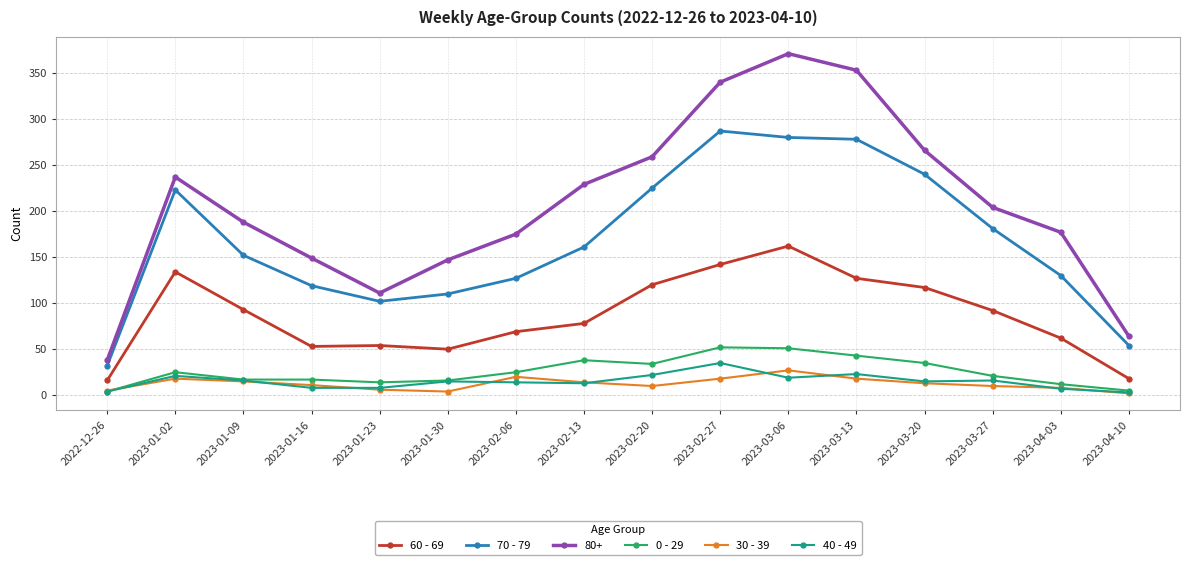

Is it true that 80+ equals 529 at 2023-03-13?

False